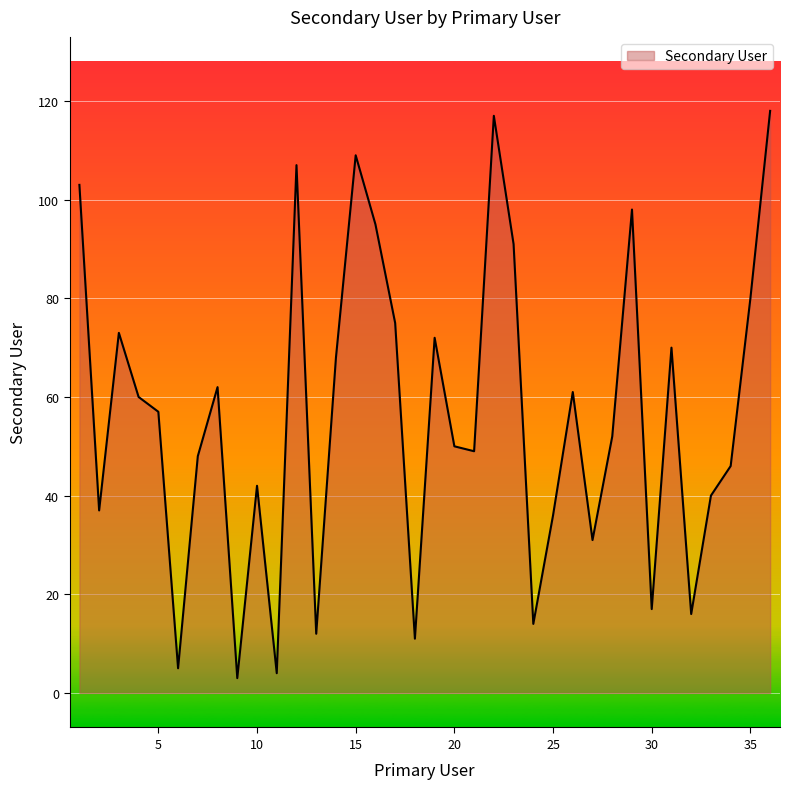

Reading left to right, list all the values displayed in this chart.

103	37	73	60	57	5	48	62	3	42	4	107	12	68	109	95	75	11	72	50	49	117	91	14	36	61	31	52	98	17	70	16	40	46	80	118